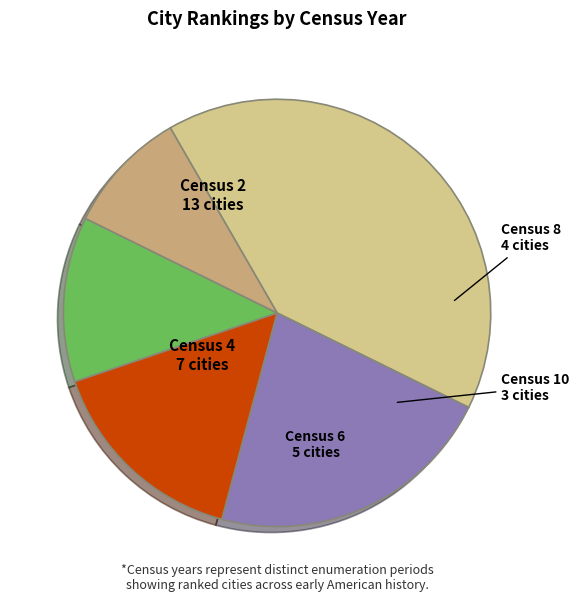

Combined, do Census 8 and Census 6 account for over 50%?

No